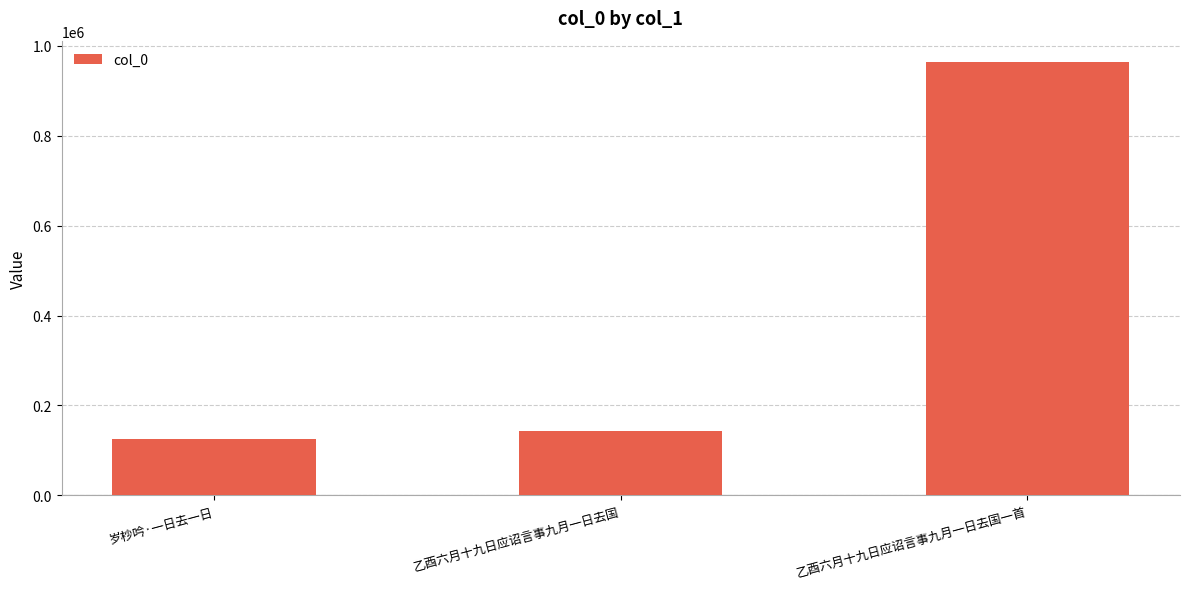

Between 乙酉六月十九日应诏言事九月一日去国 and 岁杪吟·一日去一日, which is larger?

乙酉六月十九日应诏言事九月一日去国